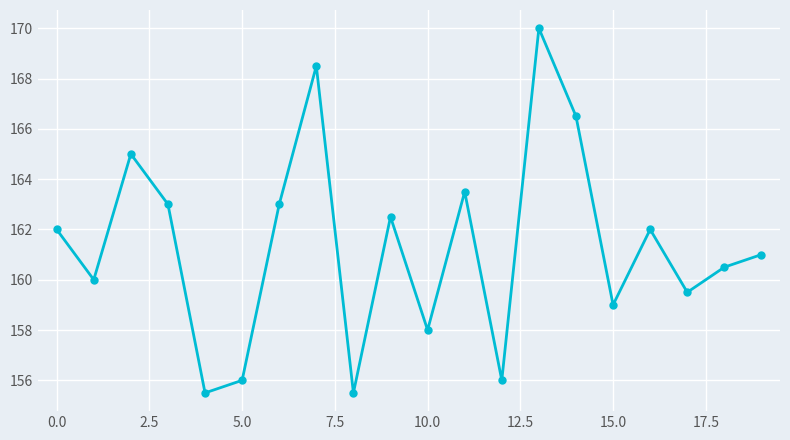

How many points are higher than both their immediate neighbors (excluding endpoints)?

6